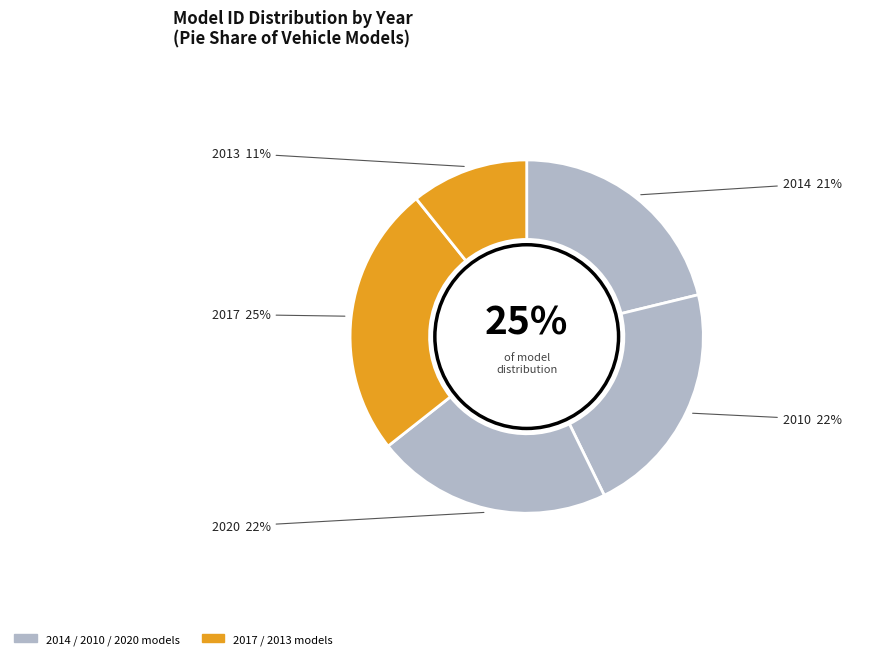

Which has a higher value, 2013 or 2014?

2014